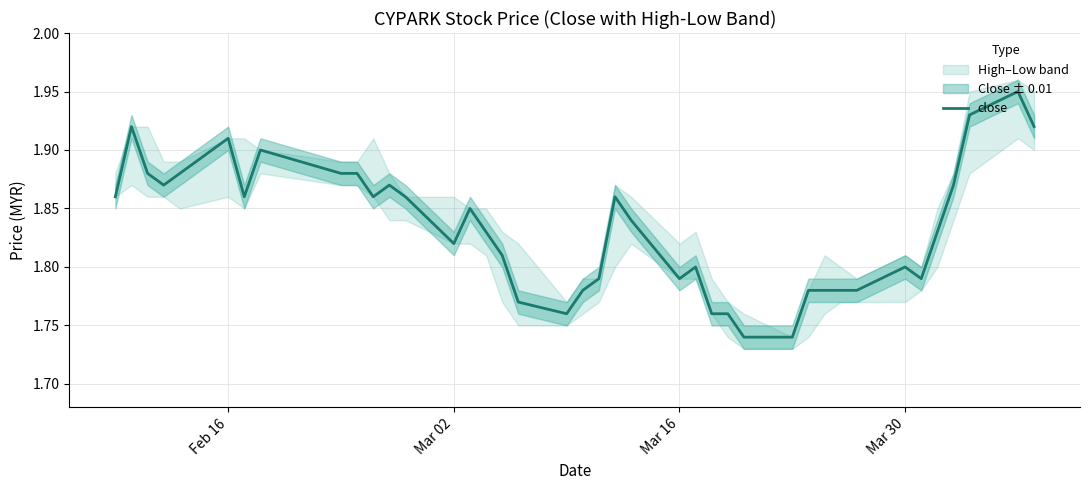

Count the values in the range 1 to 2.

40